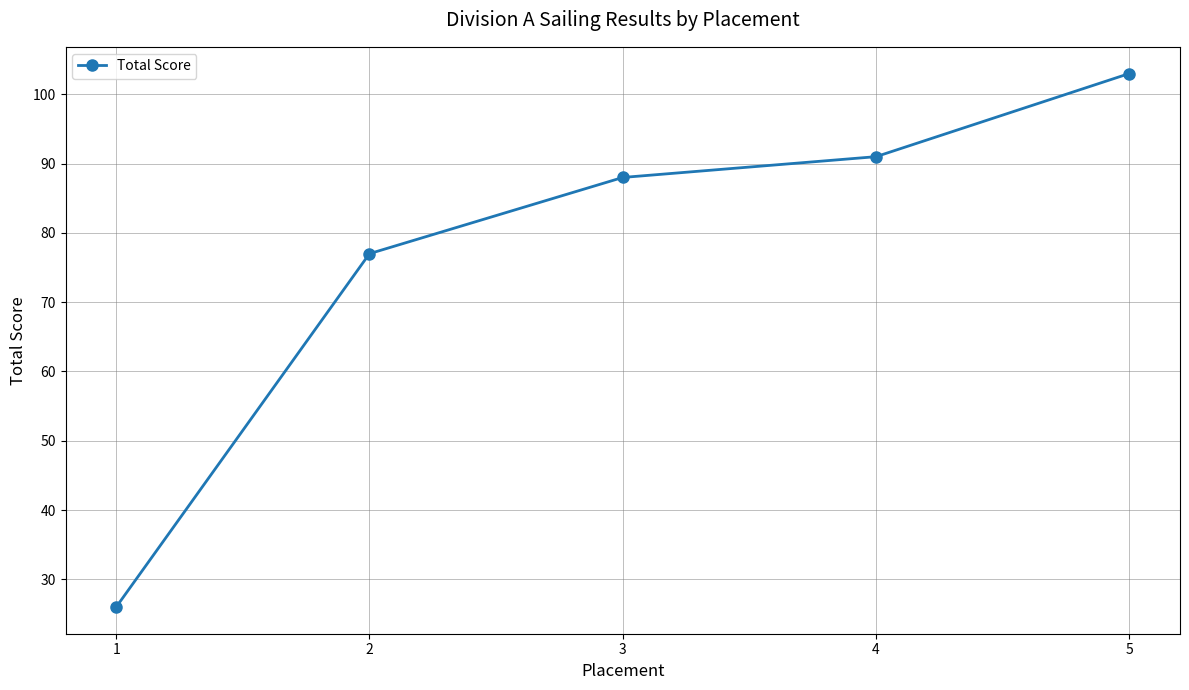

What is the change in value from 1 to 4?

+65